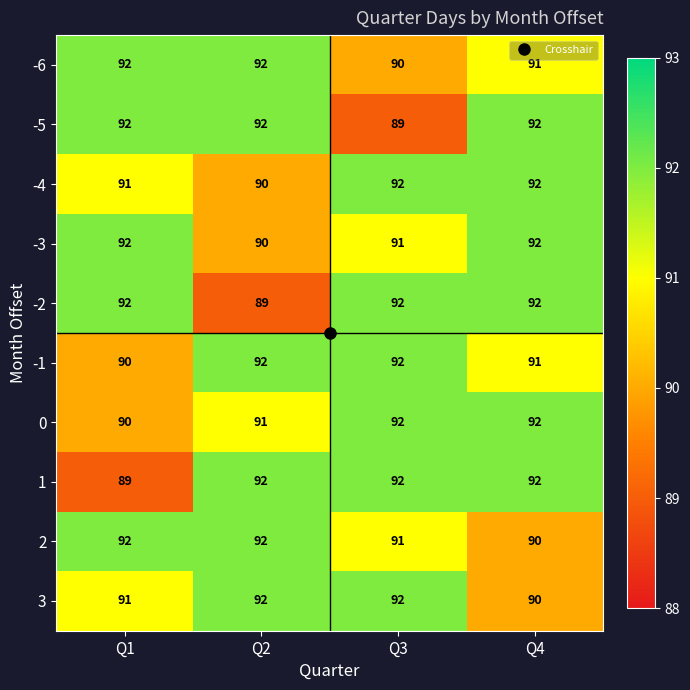

What is the spread (max minus min) of values at Q3?

3